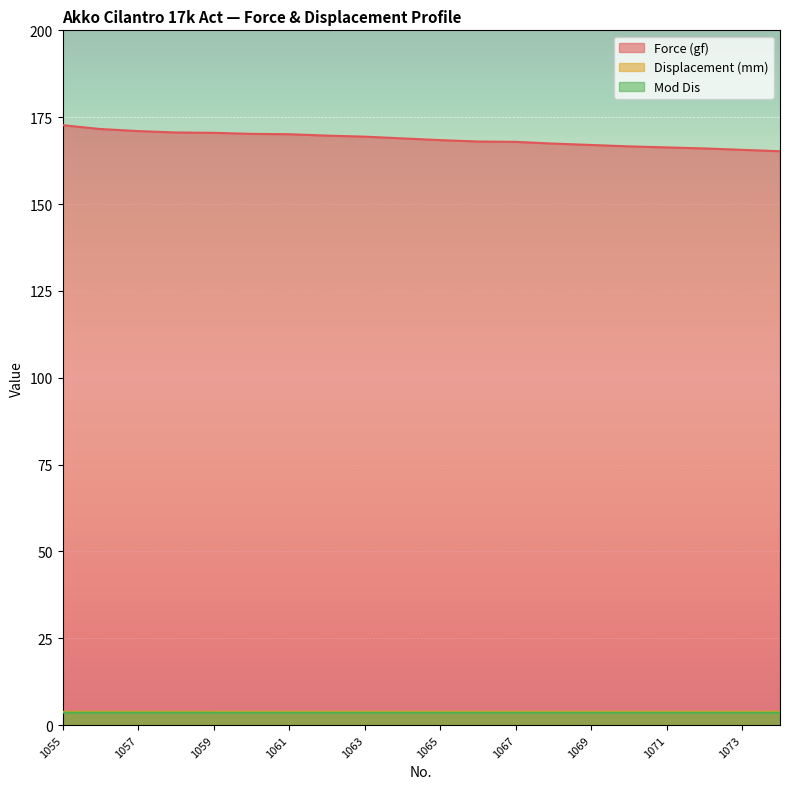

Which has a higher value, 1065 or 1064?

1064